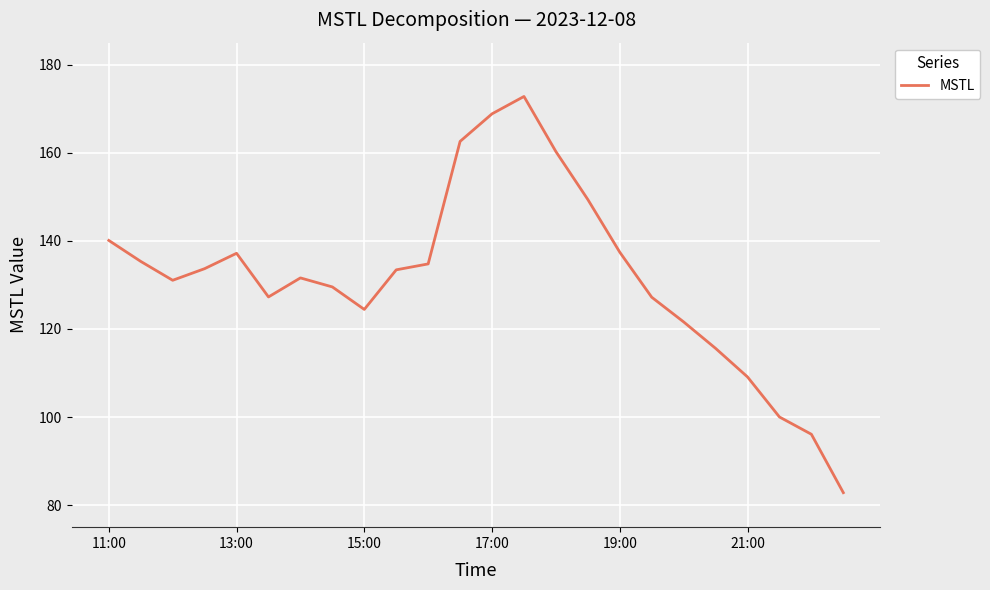

What is the minimum value shown in the chart?

82.8